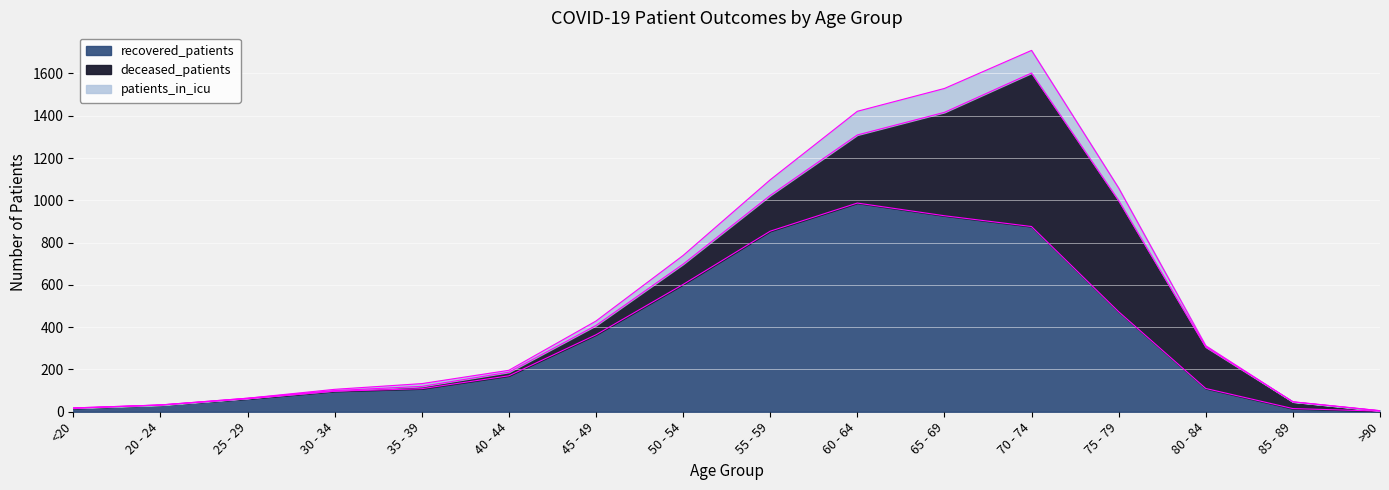

True or false: patients_in_icu has more than 0 interior local peaks.

True